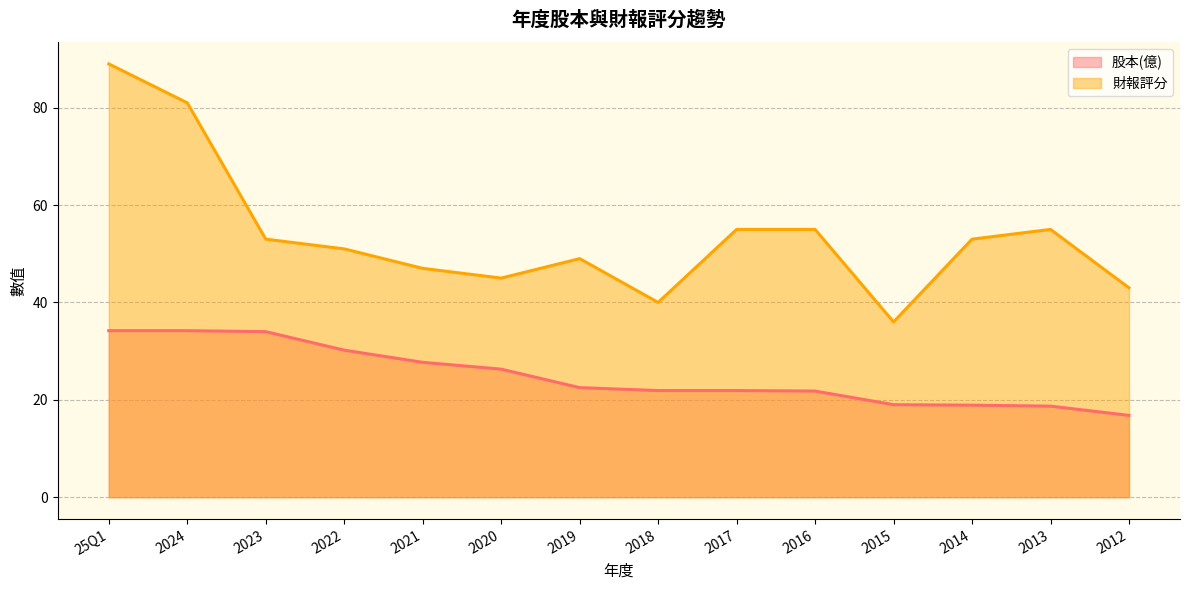

List the series in order of their overall mean, lowest first.

股本(億), 財報評分